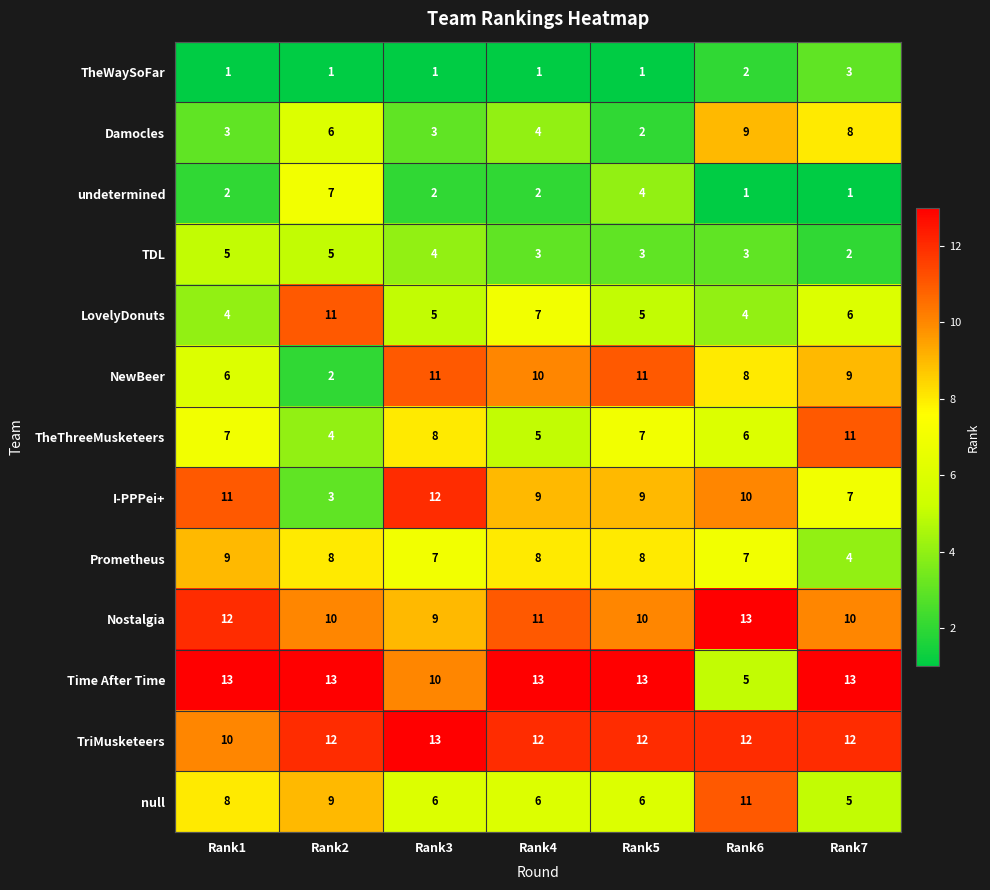

How many Time After Time values are between 10 and 13?

6